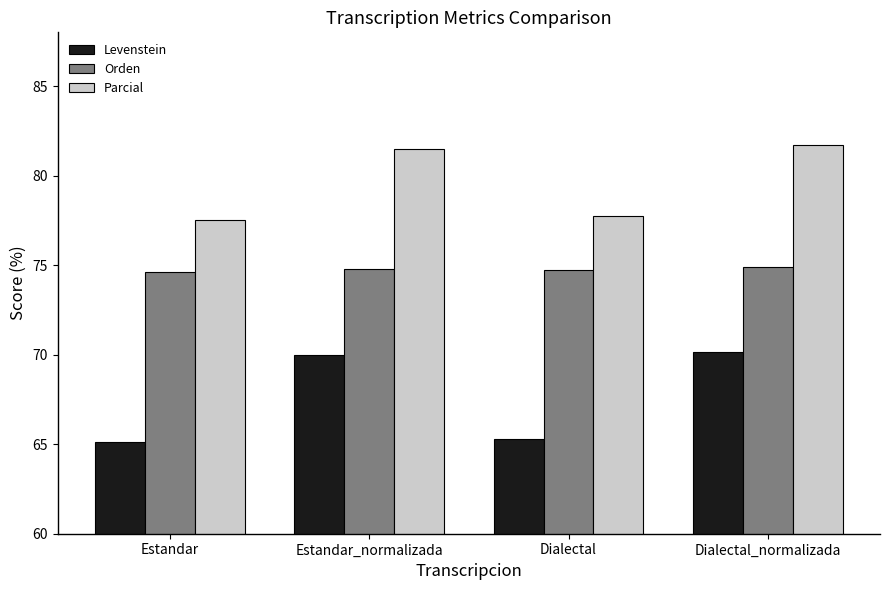

Is it true that Levenstein equals 70.1 at Dialectal_normalizada?

True